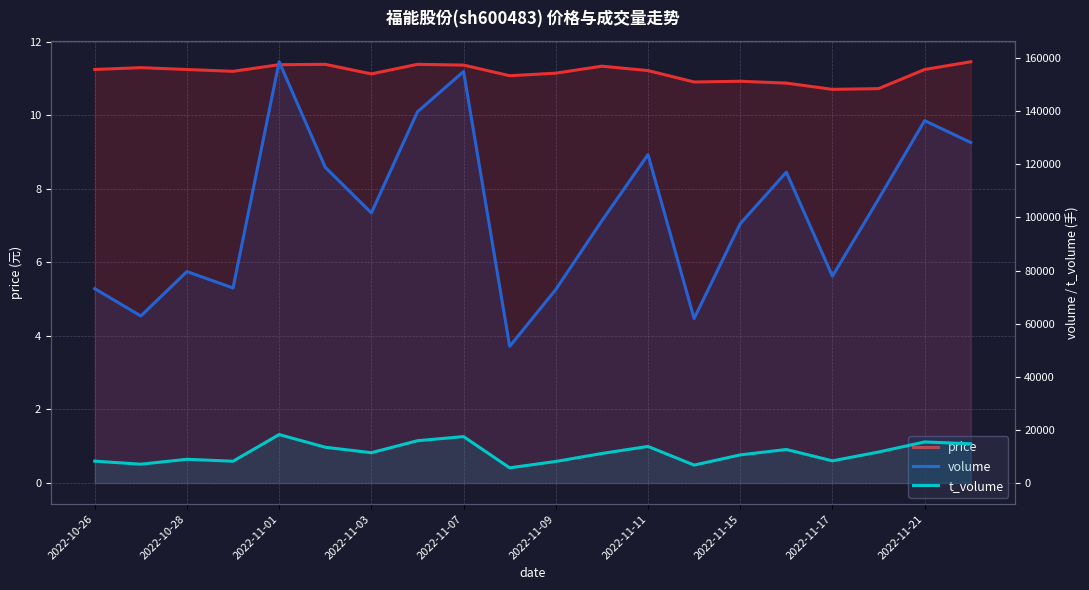

How many lines are shown in the chart?

3